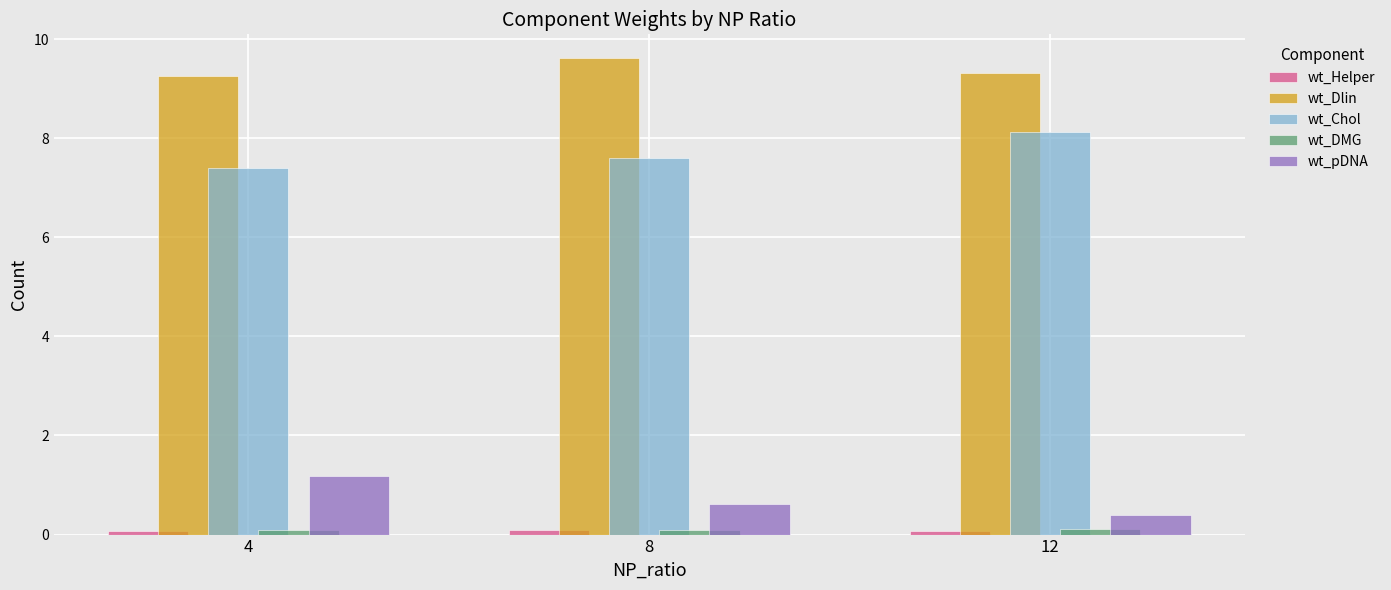

Where is wt_Chol nearest to the value 7?

4